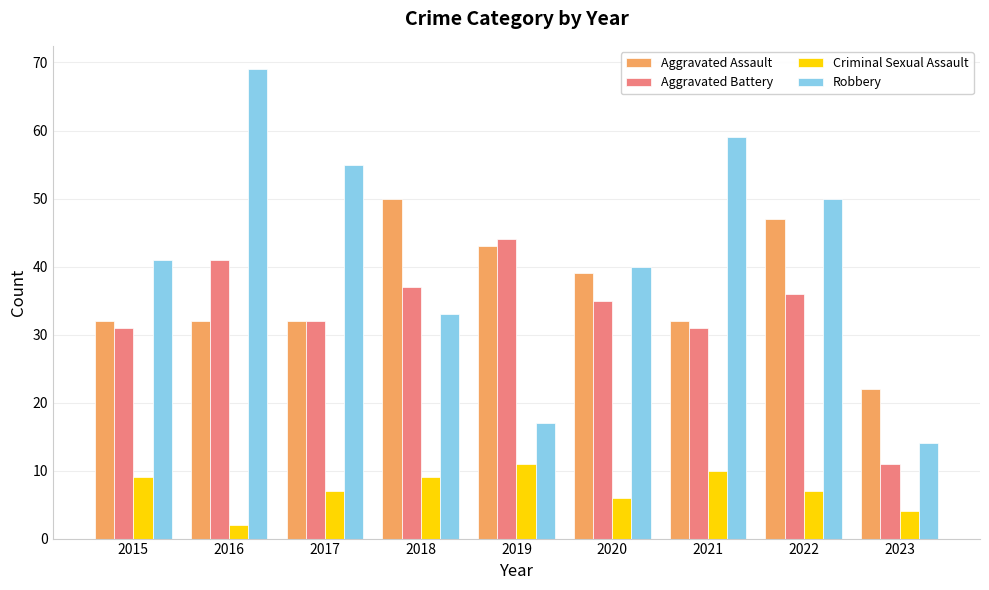

Reading right to left, extract all data points from this chart.

Aggravated Assault: 22	47	32	39	43	50	32	32	32
Aggravated Battery: 11	36	31	35	44	37	32	41	31
Criminal Sexual Assault: 4	7	10	6	11	9	7	2	9
Robbery: 14	50	59	40	17	33	55	69	41